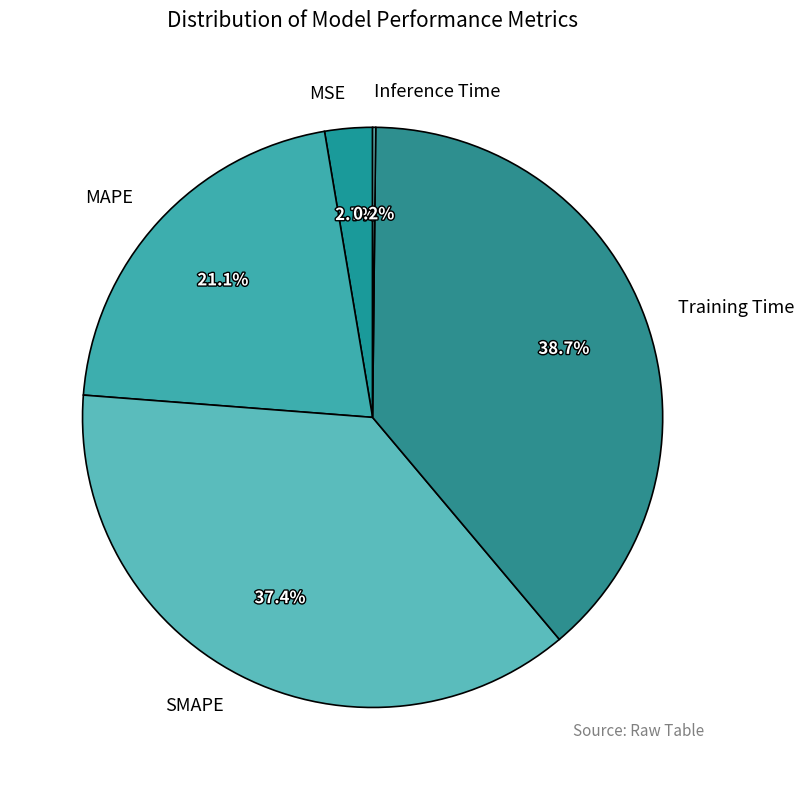

To the nearest percent, what percentage of the pie is MSE?

3%